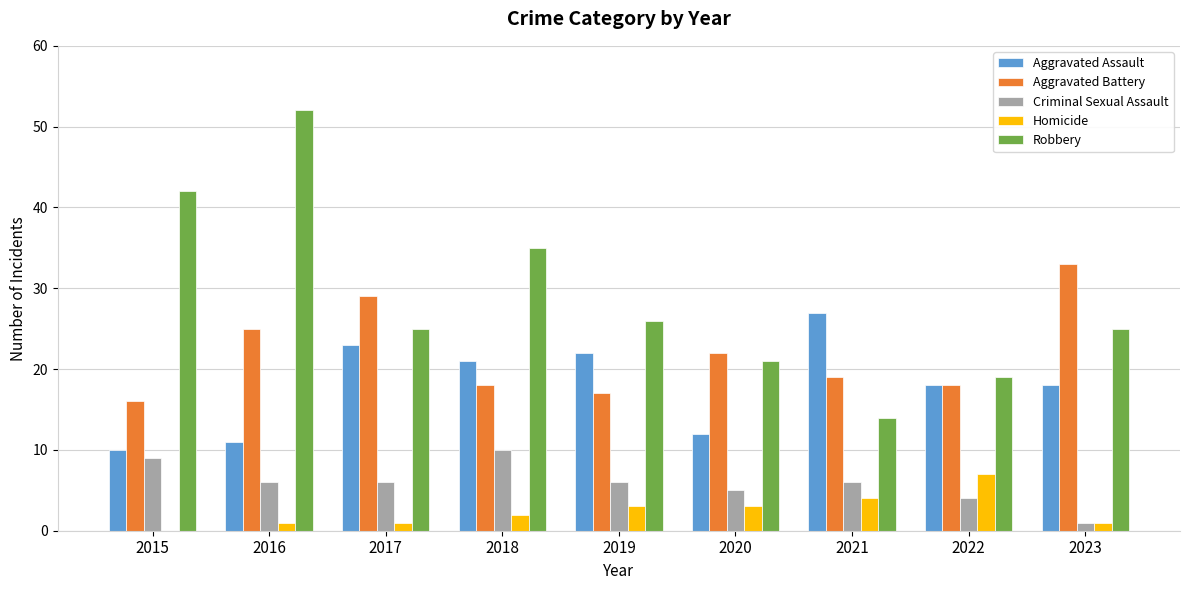

Reading left to right, transcribe all the data shown in this chart.

Aggravated Assault: 10	11	23	21	22	12	27	18	18
Aggravated Battery: 16	25	29	18	17	22	19	18	33
Criminal Sexual Assault: 9	6	6	10	6	5	6	4	1
Homicide: 0	1	1	2	3	3	4	7	1
Robbery: 42	52	25	35	26	21	14	19	25